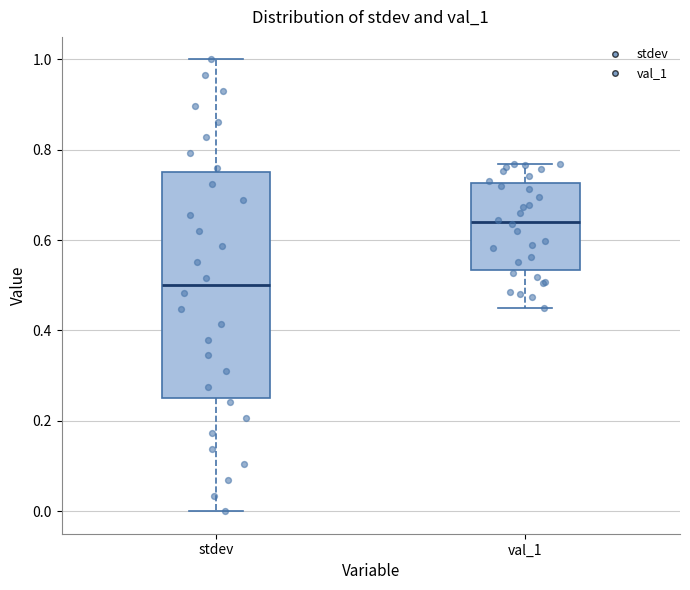

Which box has the lowest median line?

stdev